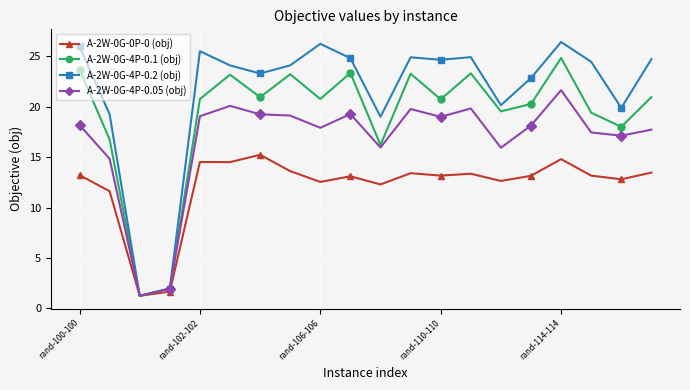

What is the value of the A-2W-0G-4P-0.2 (obj) point at the 10th from the left?

24.8